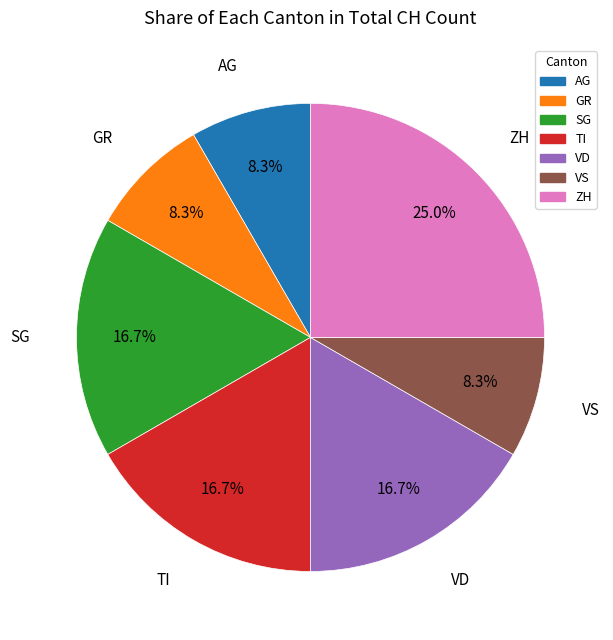

Is there any slice that represents more than half of the pie?

No